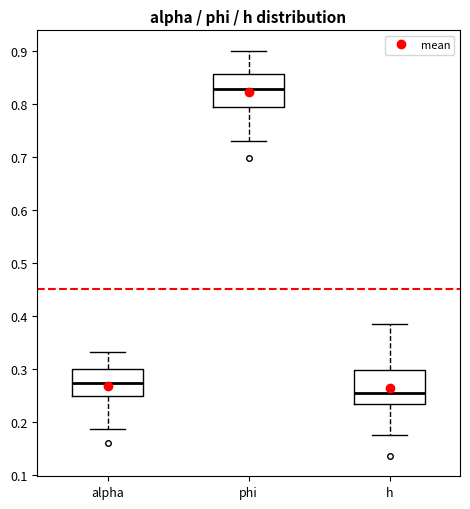

Reading left to right, read every box against the y-axis: the position of its median line, the range the box covers, and the ends of its whiskers. The values are not printed on the chart, so give them approximately, as read against the axis.

alpha: median 0.27, box 0.25 to 0.30, whiskers 0.19 to 0.33
phi: median 0.83, box 0.80 to 0.86, whiskers 0.73 to 0.90
h: median 0.26, box 0.23 to 0.30, whiskers 0.18 to 0.39